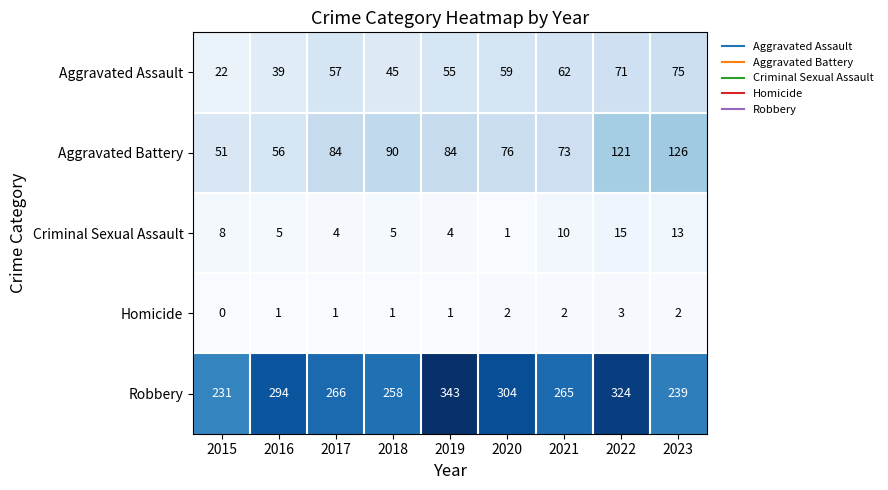

What is the approximate value of Aggravated Battery at 2021, to the nearest 5?

75